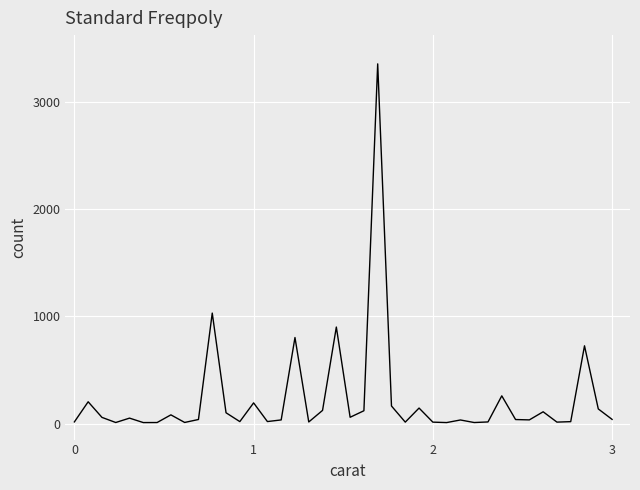

What is the greatest value displayed?

3360.0